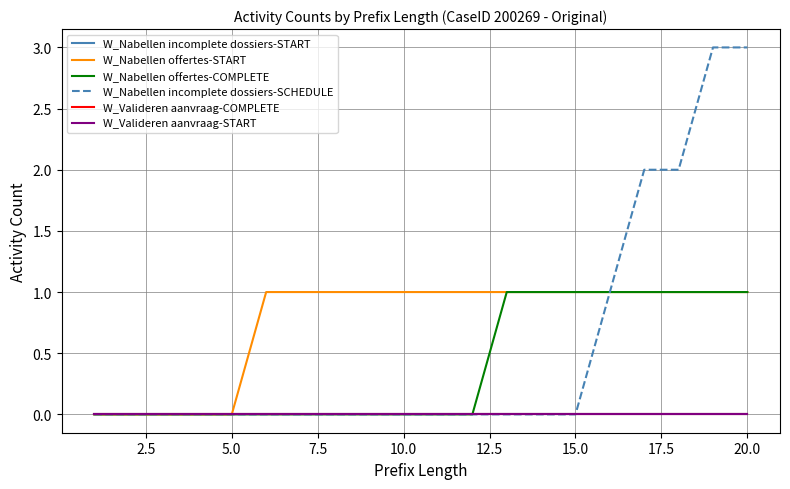

True or false: W_Valideren aanvraag-COMPLETE has more than 0 points higher than both neighbors.

False